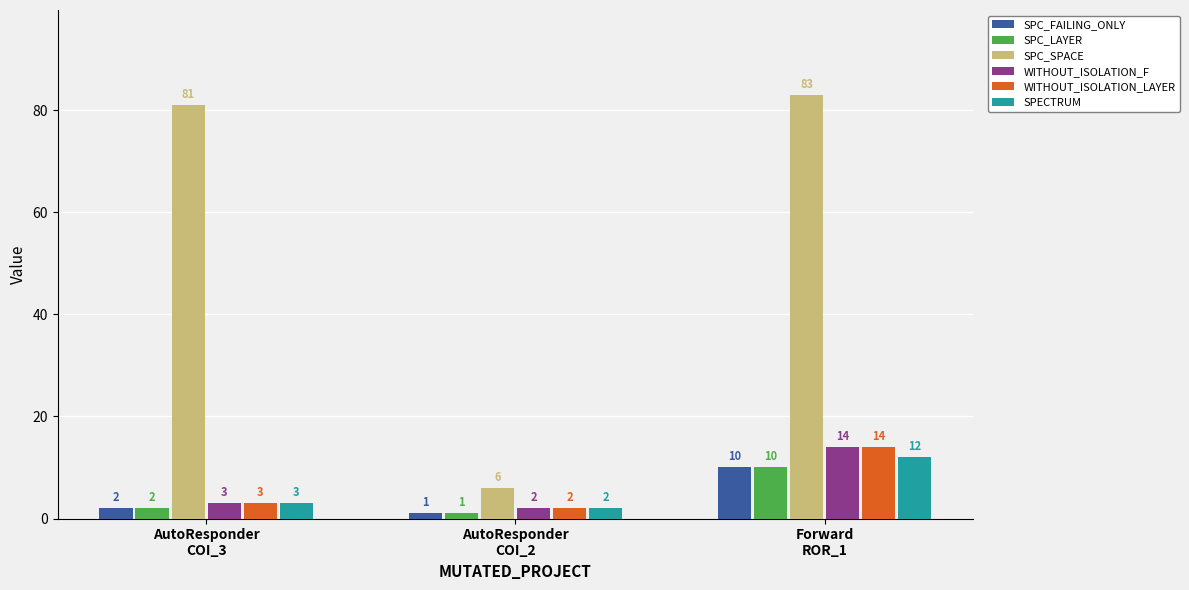

Is it true that WITHOUT_ISOLATION_F equals 14 at Forward
ROR_1?

True